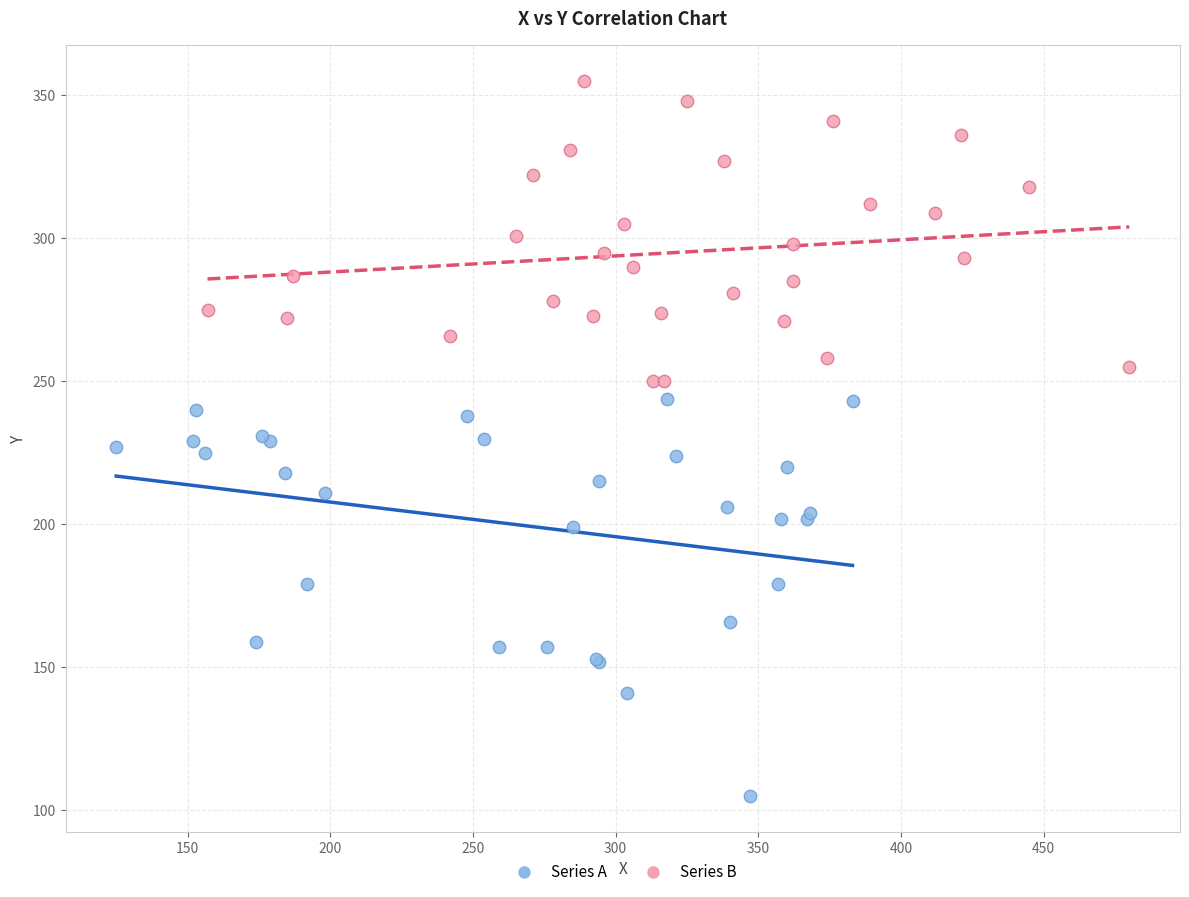

Which series contains the highest Y value?

Series B